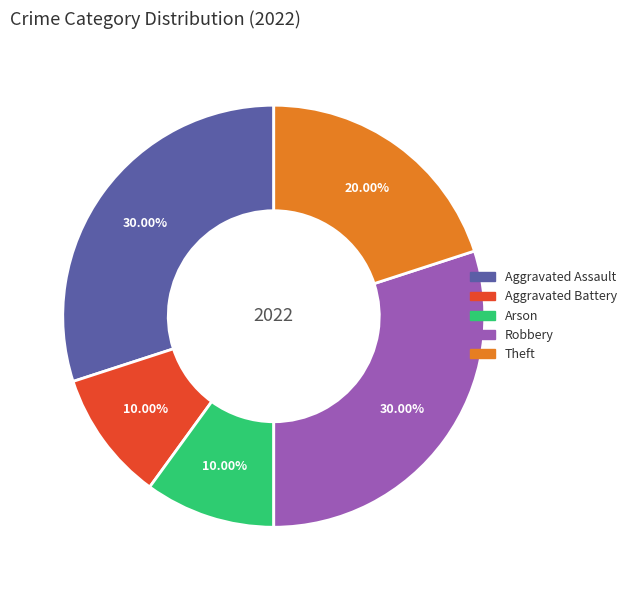

What percentage is the Robbery slice, to the nearest percent?

30%